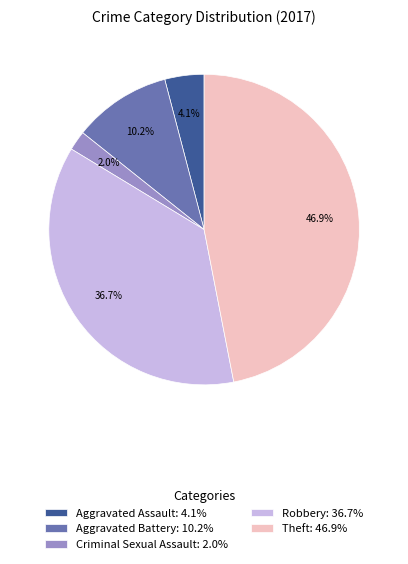

True or false: Theft accounts for 59% of the total.

False